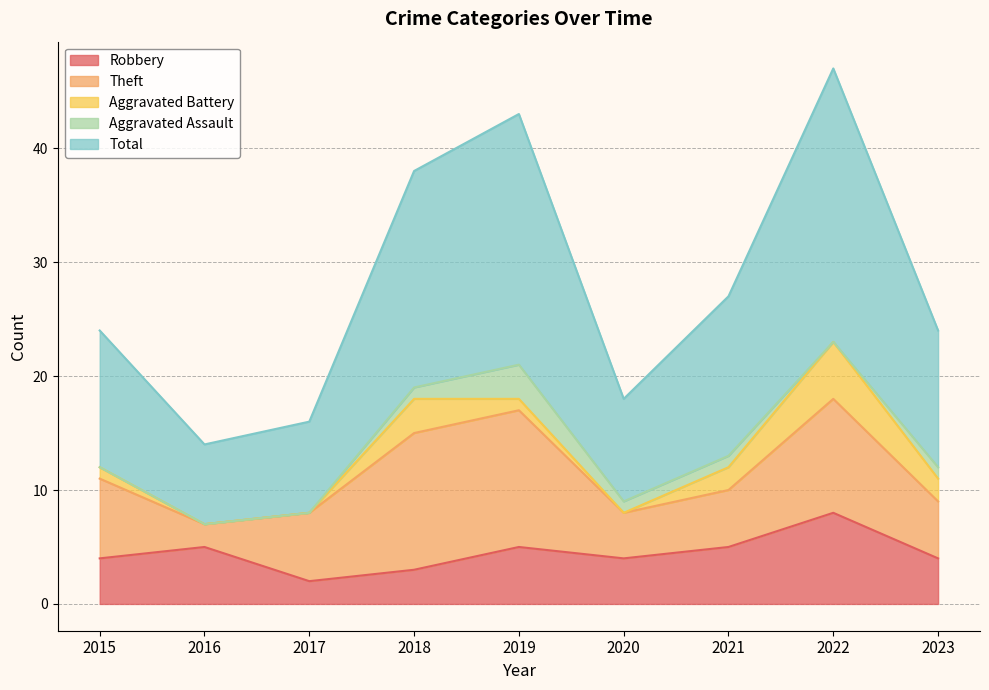

True or false: Total and Aggravated Battery intersect in this chart.

False